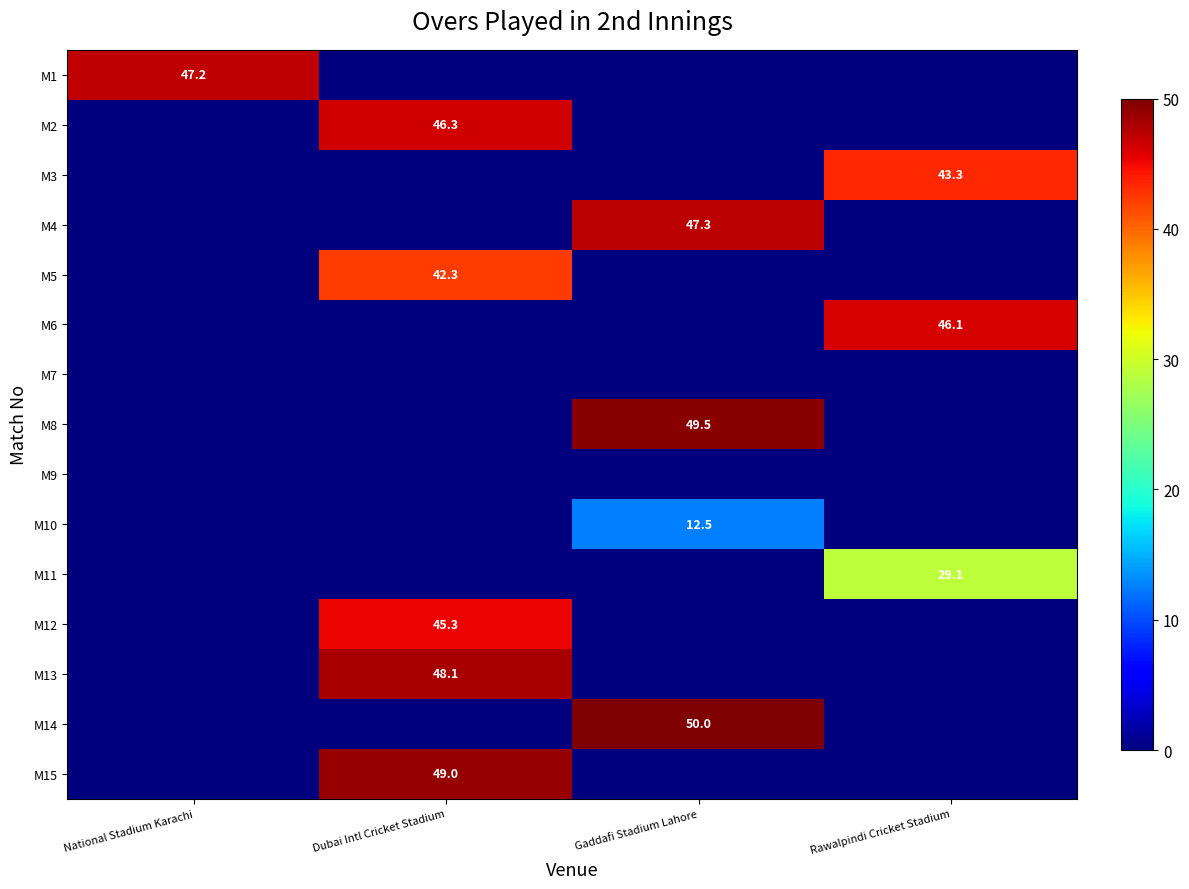

Is it true that M10 equals 17.0 at Gaddafi Stadium Lahore?

False